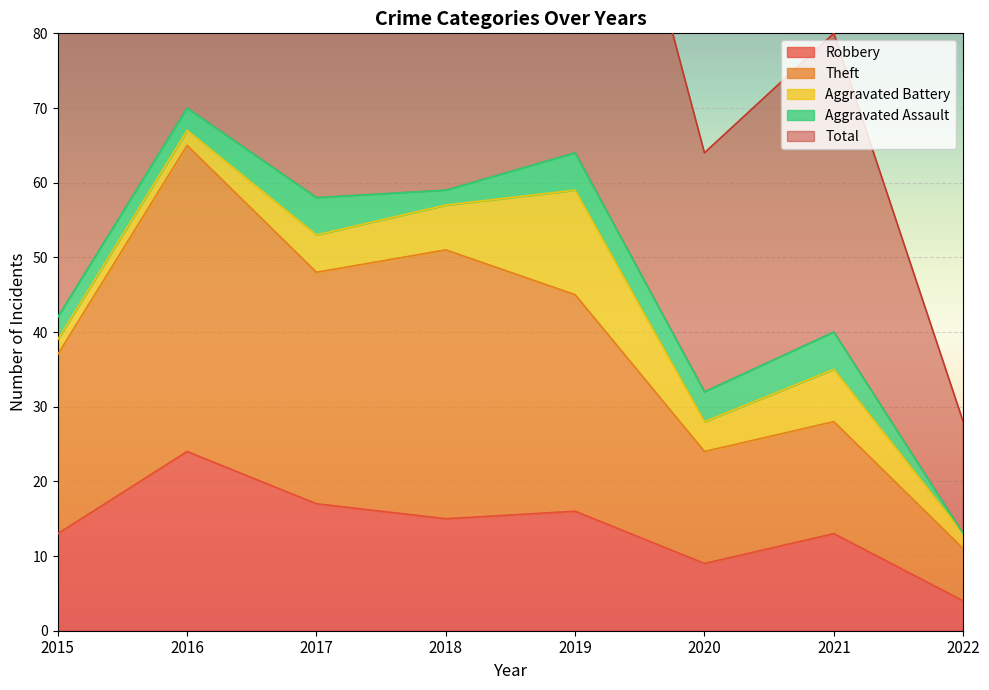

How many interior local peaks does the Robbery series have?

3